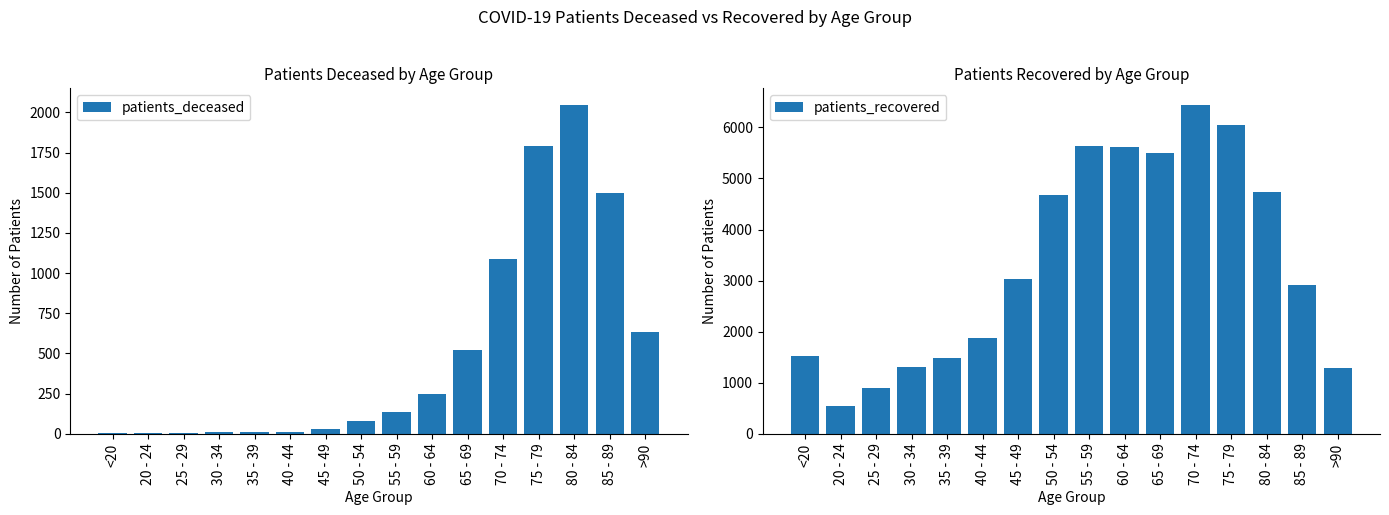

What is the difference between the second highest and minimum values in the patients_recovered series?

5492